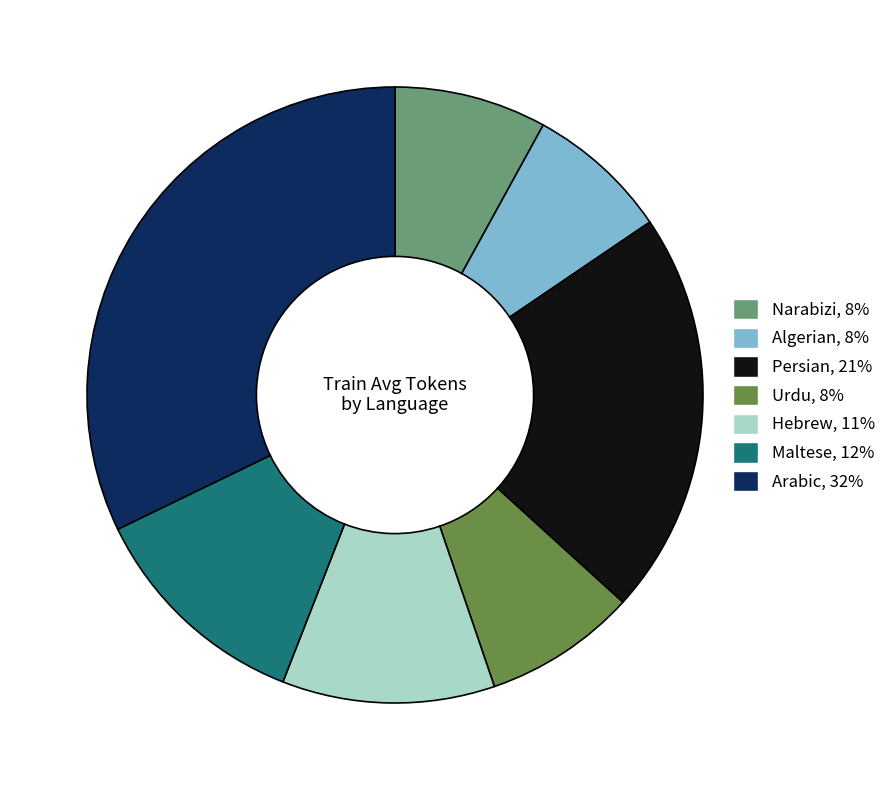

What is the largest slice in the pie chart?

Arabic